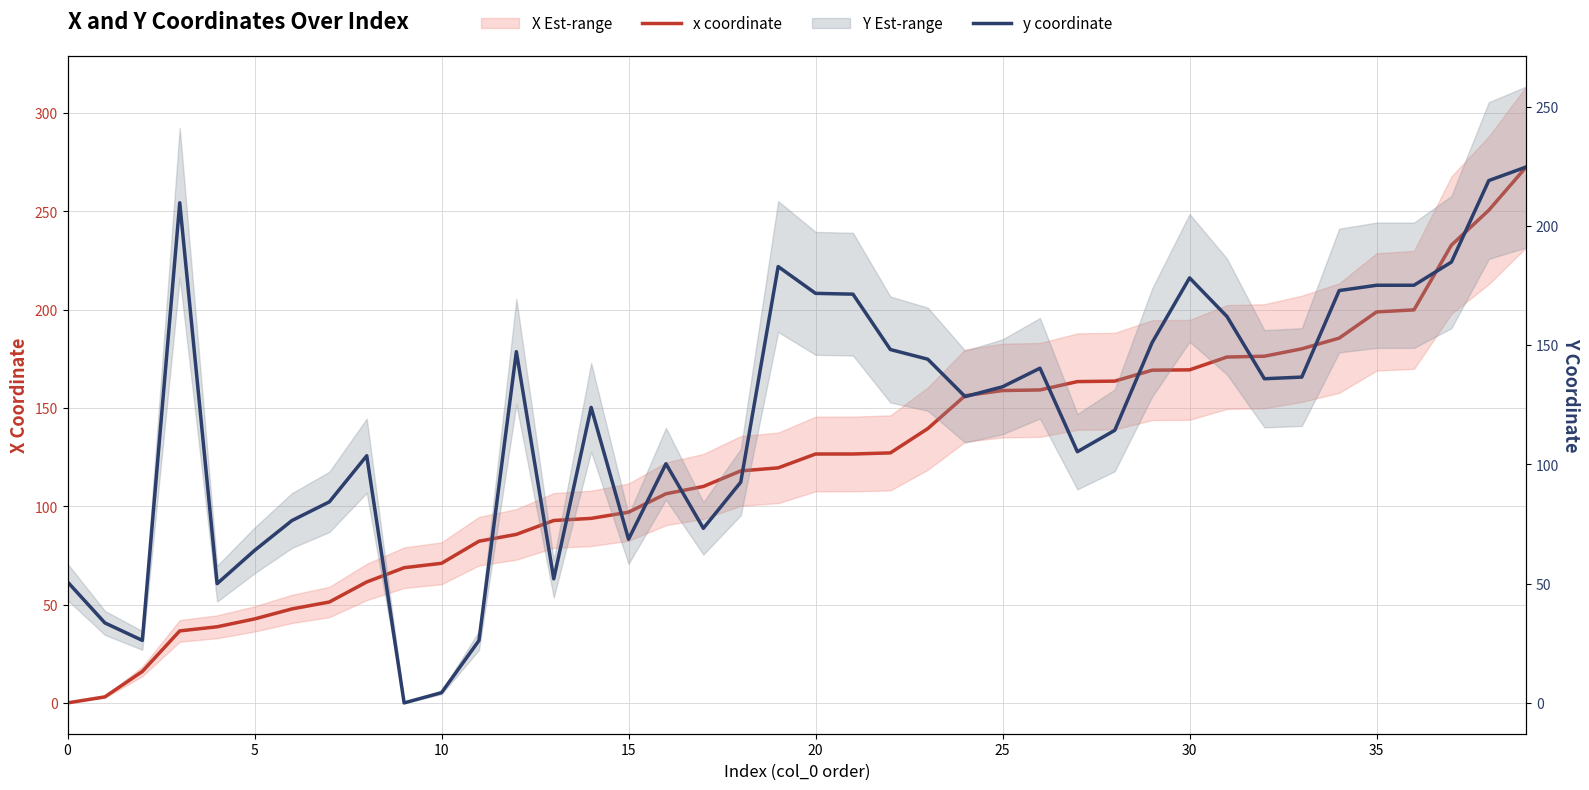

Is it true that y coordinate equals 96.3 at 26?

False